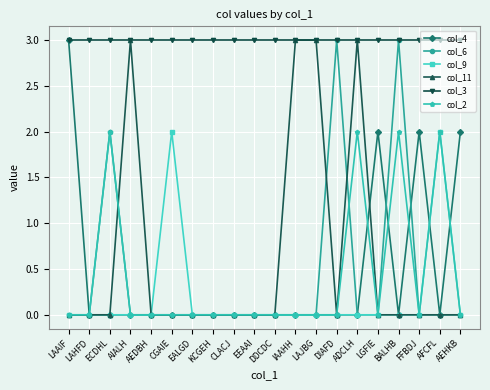

True or false: col_9 and col_3 intersect in this chart.

False